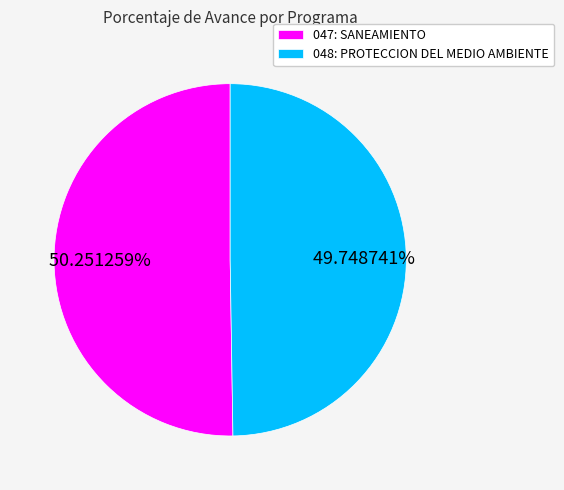

Is 047: SANEAMIENTO the majority of the pie?

Yes